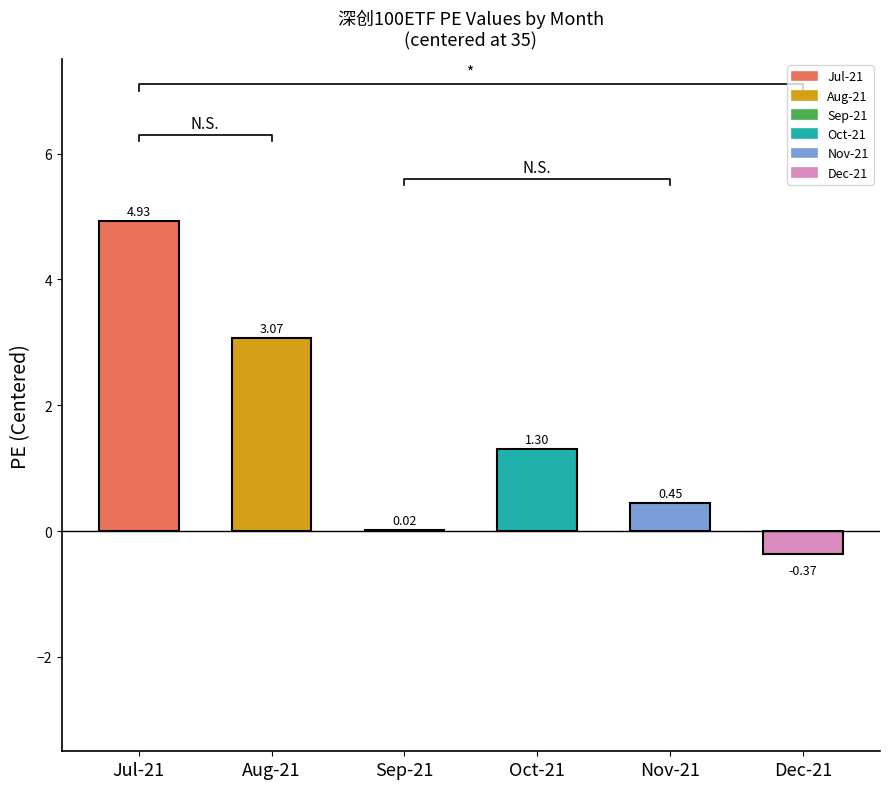

Reading right to left, extract all data points from this chart.

Dec-21=-0.4	Nov-21=0.5	Oct-21=1.3	Sep-21=0.0	Aug-21=3.1	Jul-21=4.9